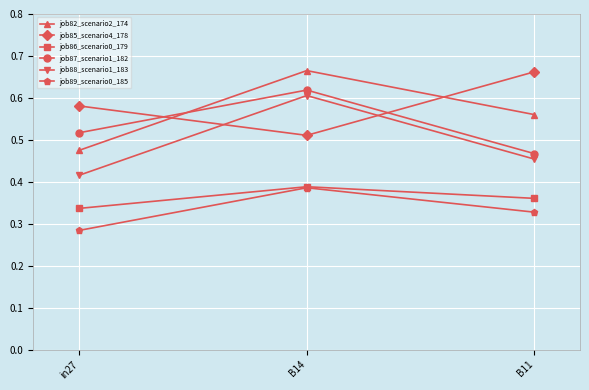

At how many categories does at least one series exceed 0?

3